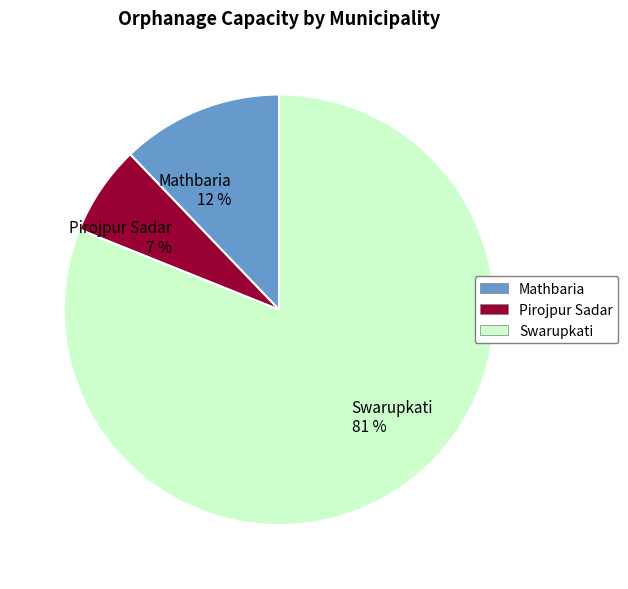

The Pirojpur Sadar slice represents 7% of the pie. True or false?

True